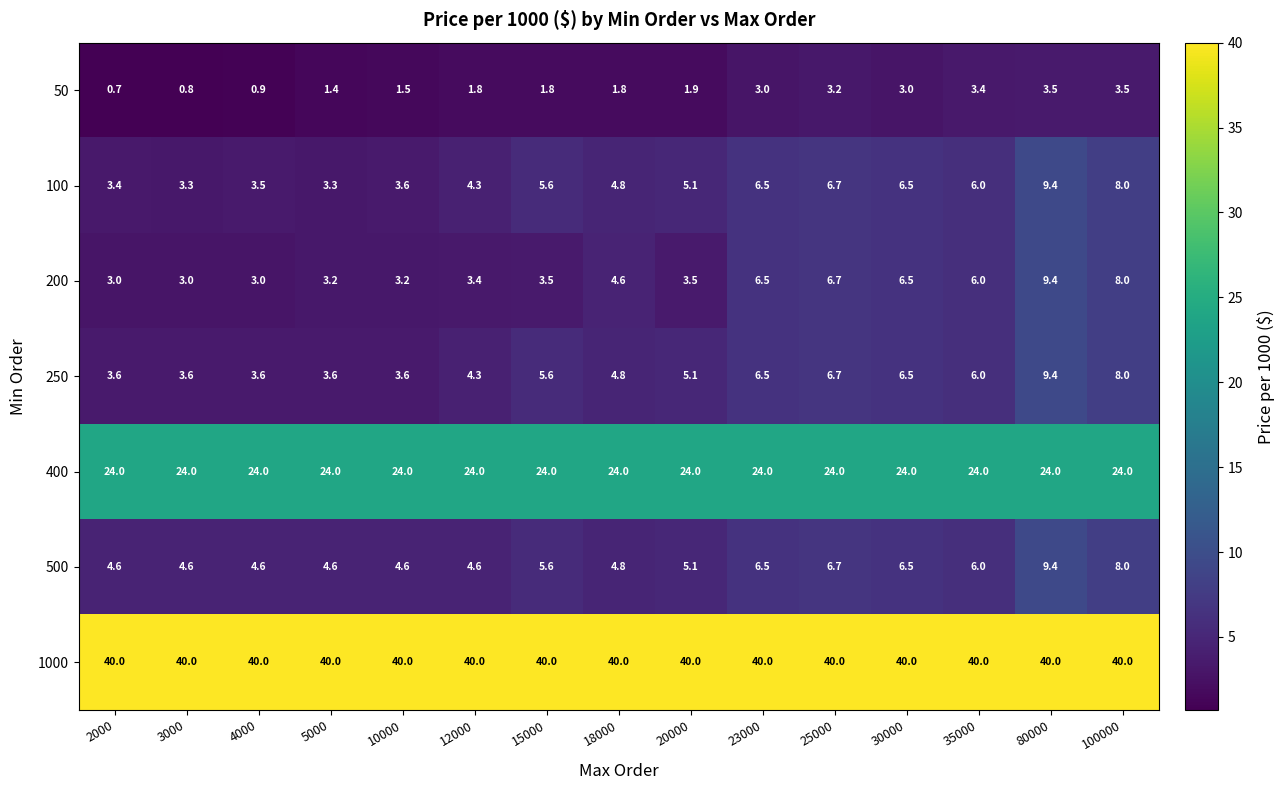

At how many categories does at least one series exceed 35?

15